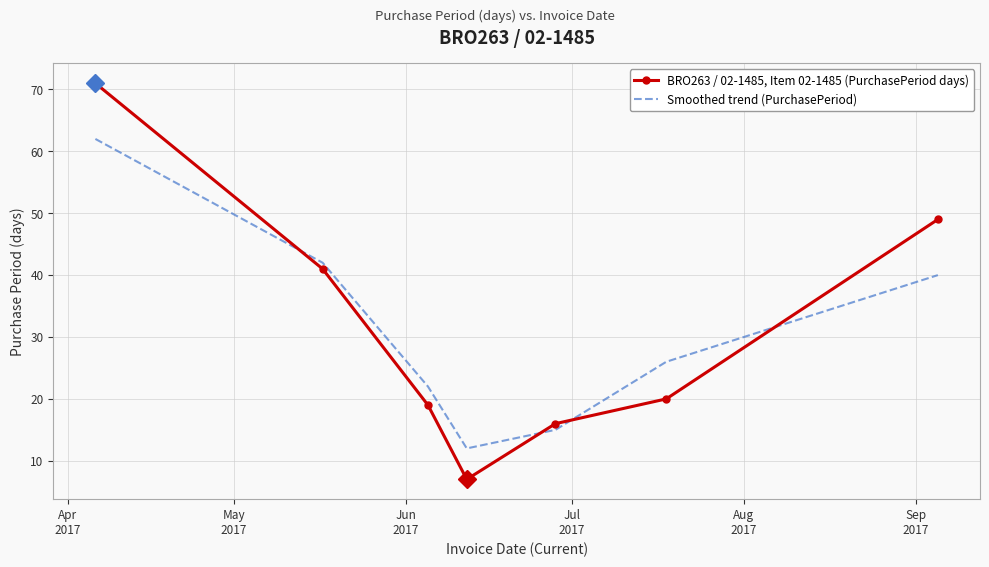

What is the maximum value shown in the chart?

71